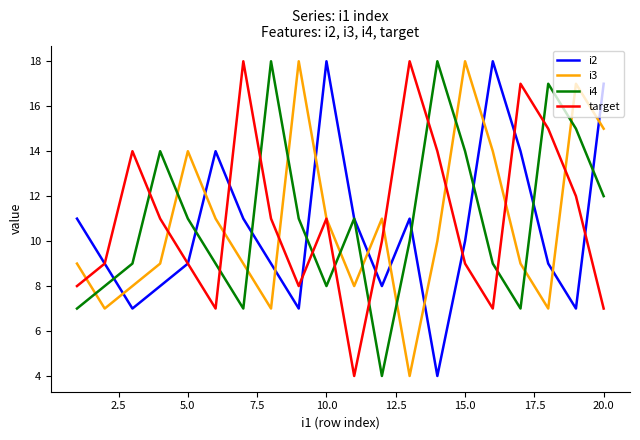

After their last crossing, which series has the higher values: i3 or i2?

i2